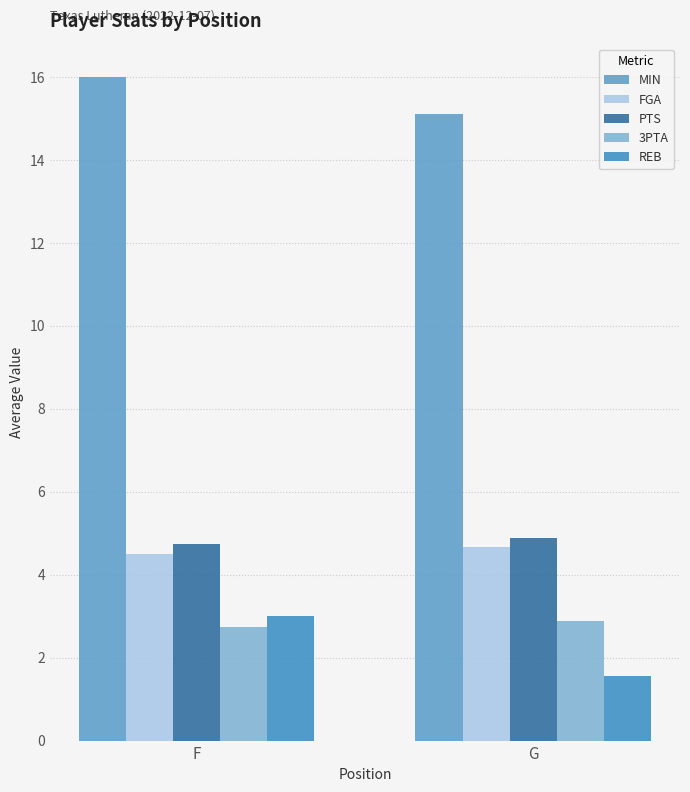

Reading left to right, list all the values displayed in this chart.

MIN: 16.0	15.1
FGA: 4.5	4.7
PTS: 4.8	4.9
3PTA: 2.8	2.9
REB: 3.0	1.6